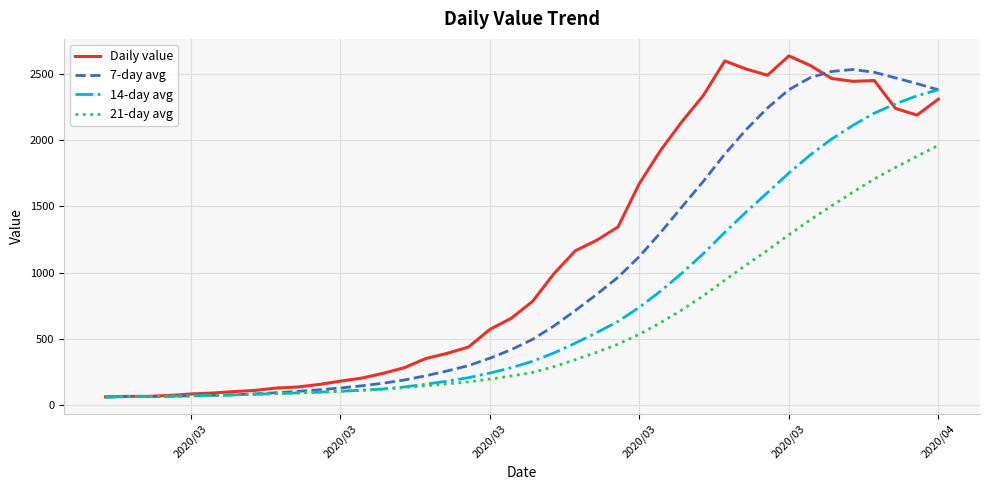

What is the lowest value of the Daily value series?

61.0